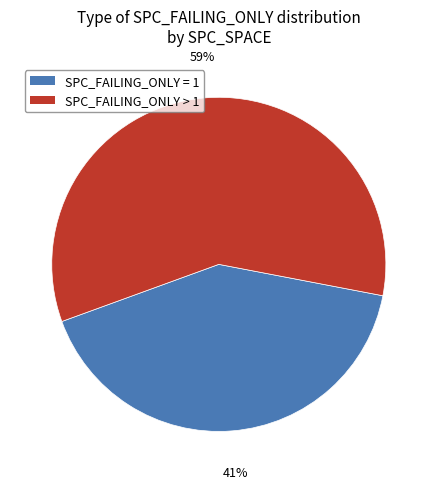

Is there any slice that represents more than half of the pie?

Yes